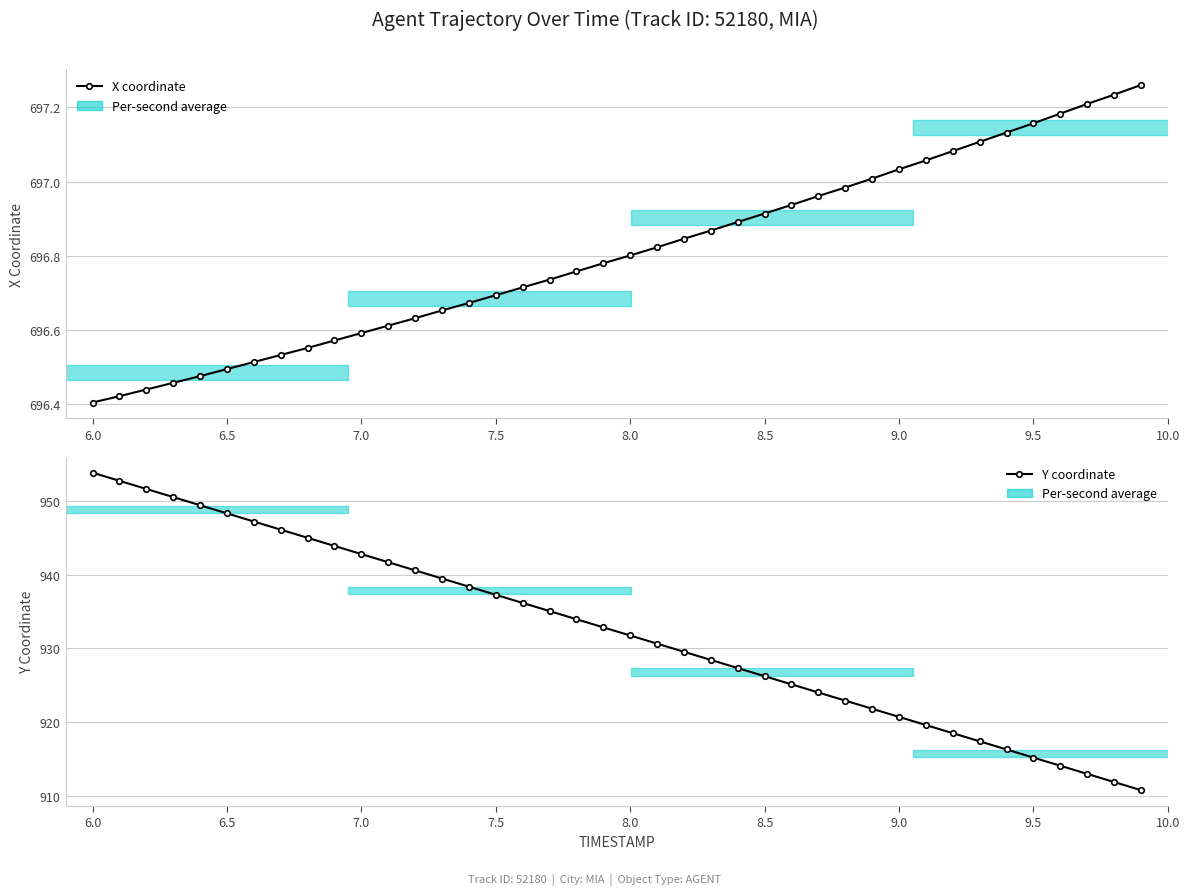

How many lines are shown in the chart?

2